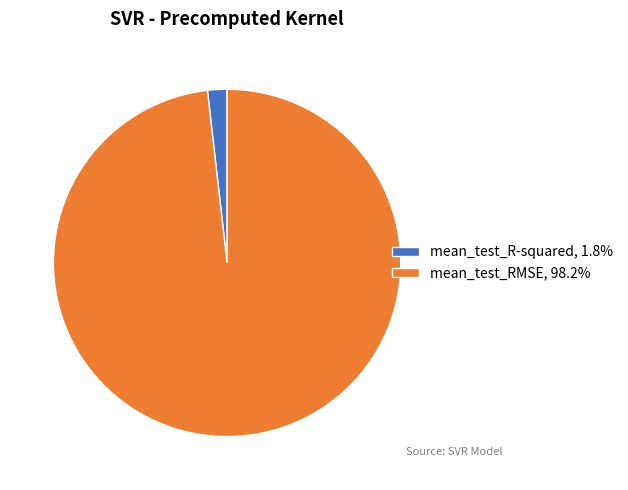

Does mean_test_RMSE, 98.2% represent more than half of the total?

Yes